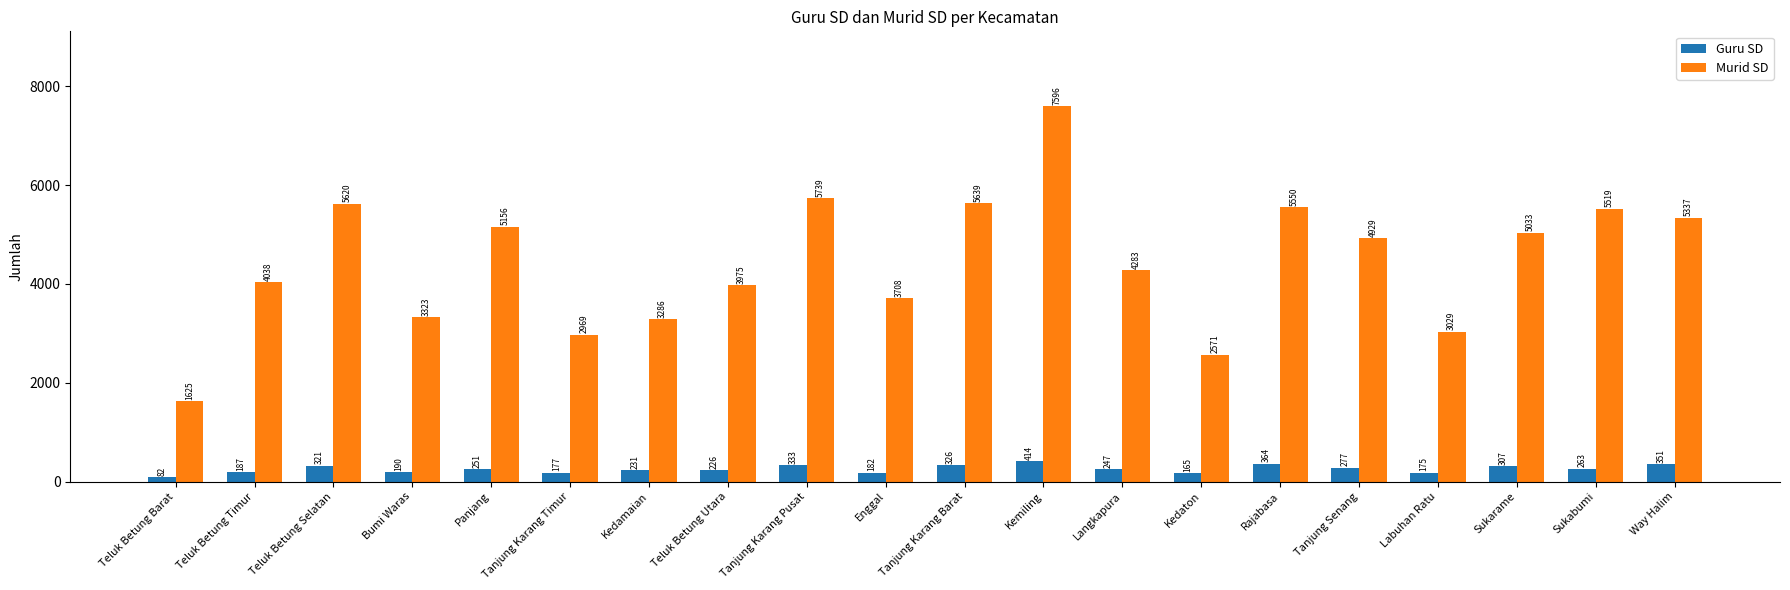

How many distinct data groups are displayed?

2